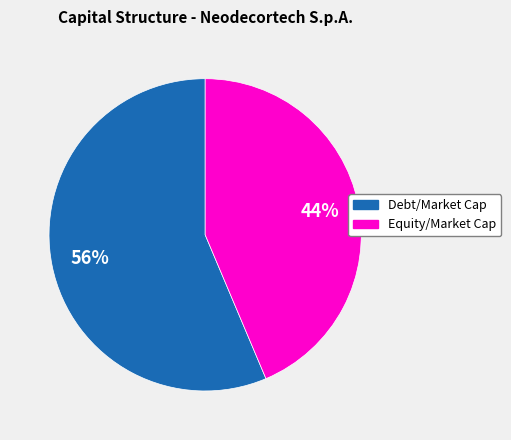

What is the smallest slice in the pie chart?

Equity/Market Cap